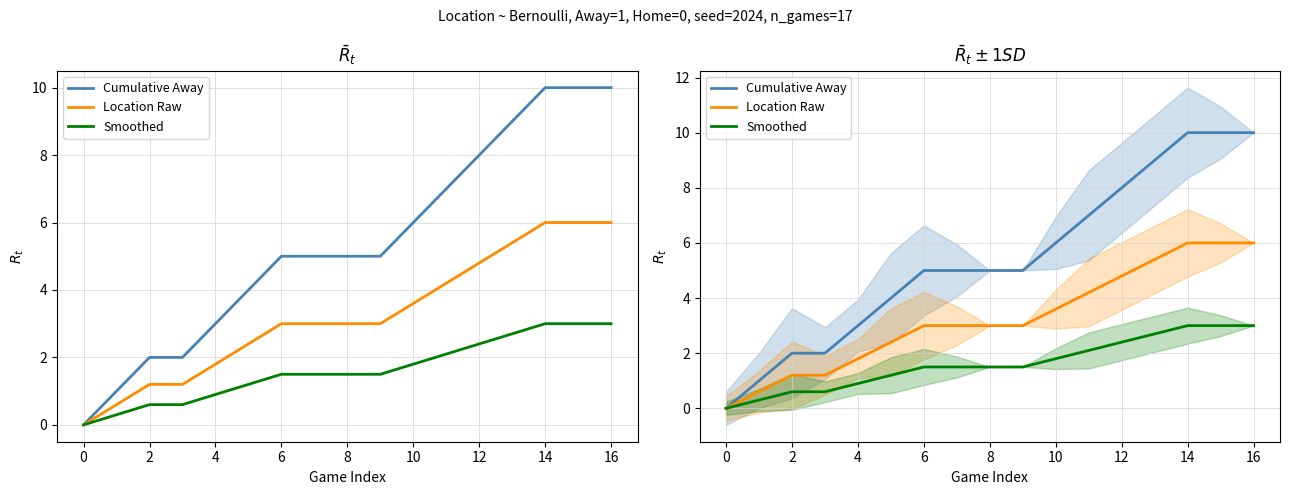

What is the average value of the Cumulative Away series?

5.4